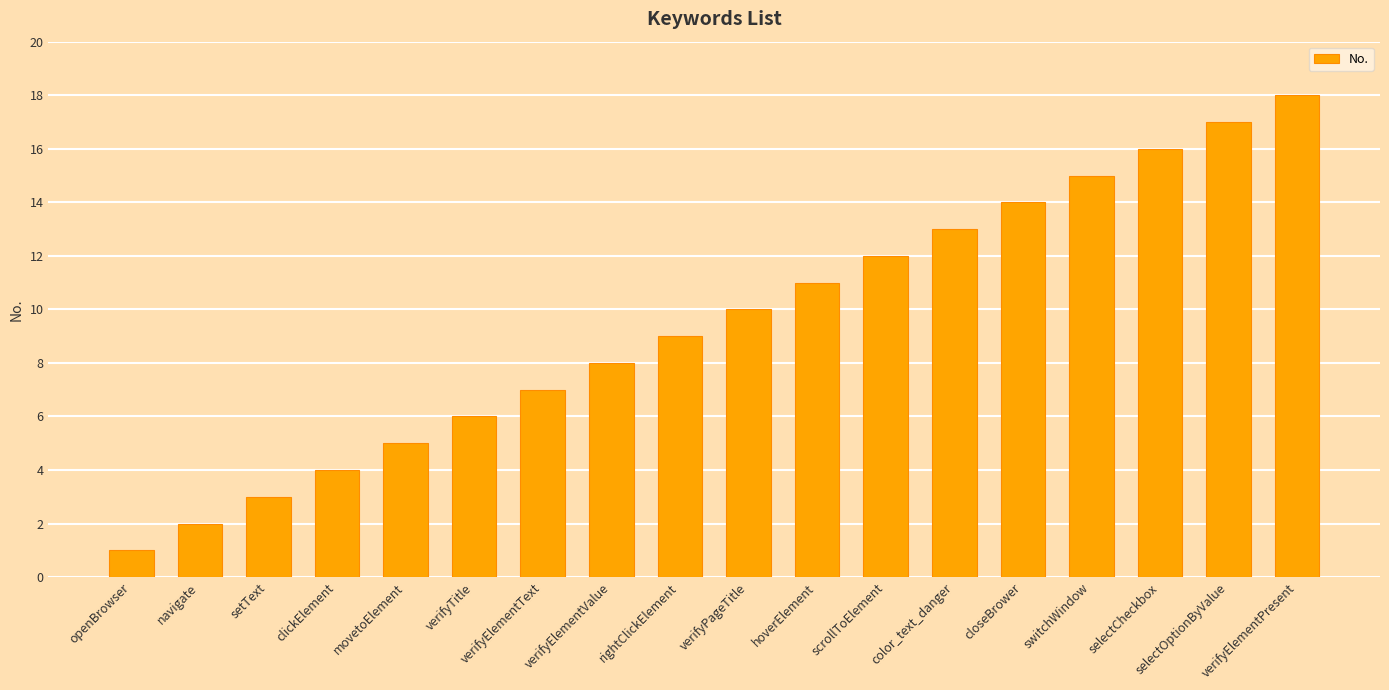

Which category has the highest value across all series?

verifyElementPresent